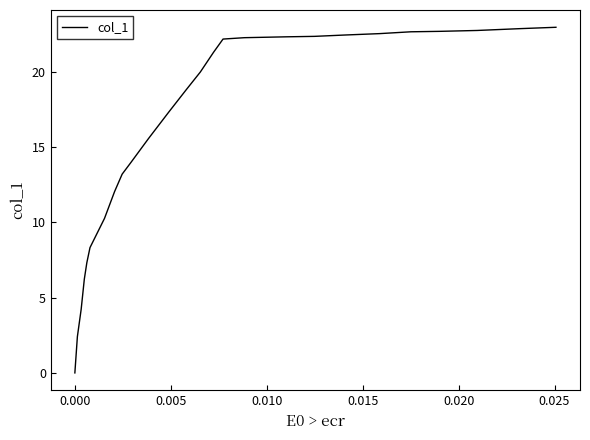

What is the maximum value shown in the chart?

22.9